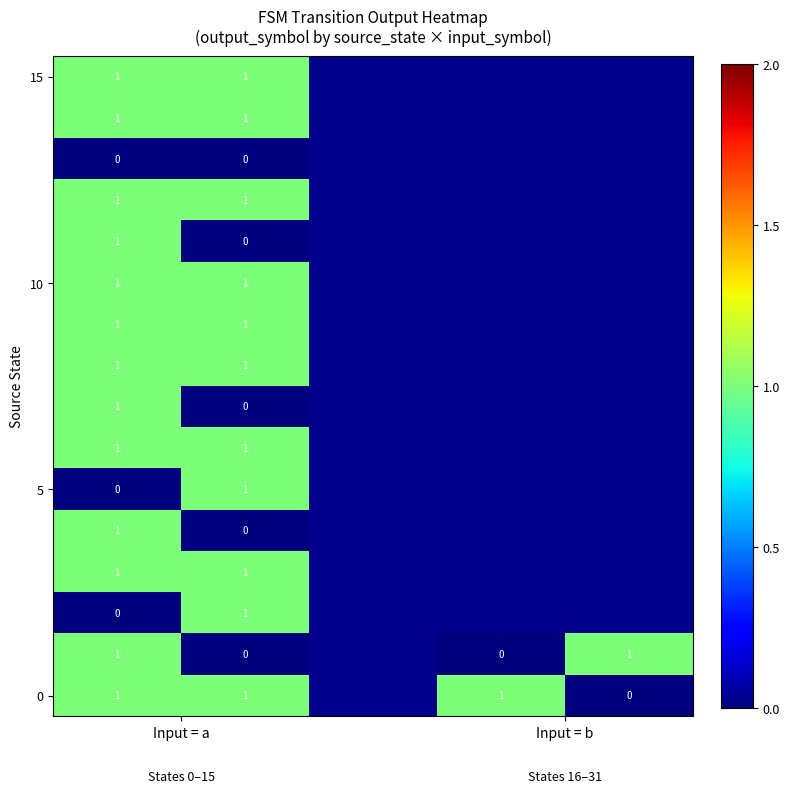

Count the number of data series in this chart.

16